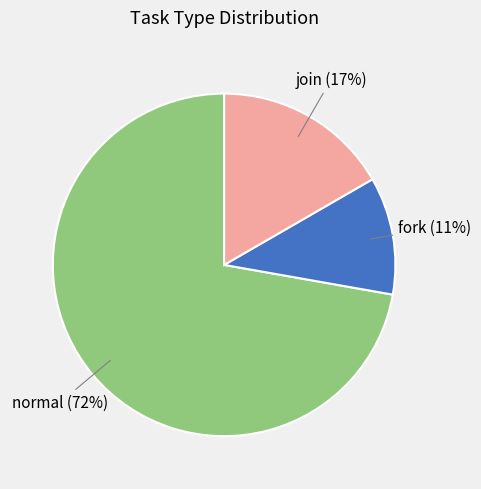

To the nearest percent, what portion does fork represent?

11%